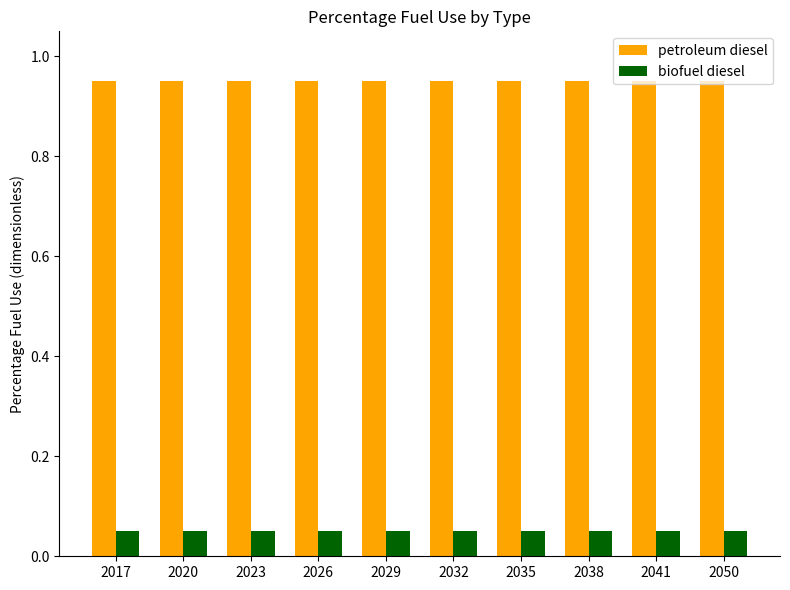

List the series in order of their peak value, highest first.

petroleum diesel, biofuel diesel